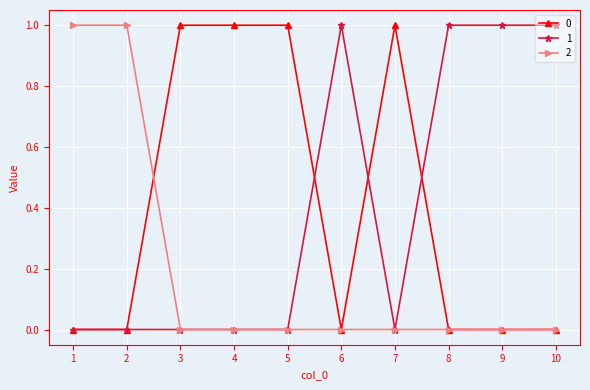

Where do 2 and 0 first cross each other?

2 and 3